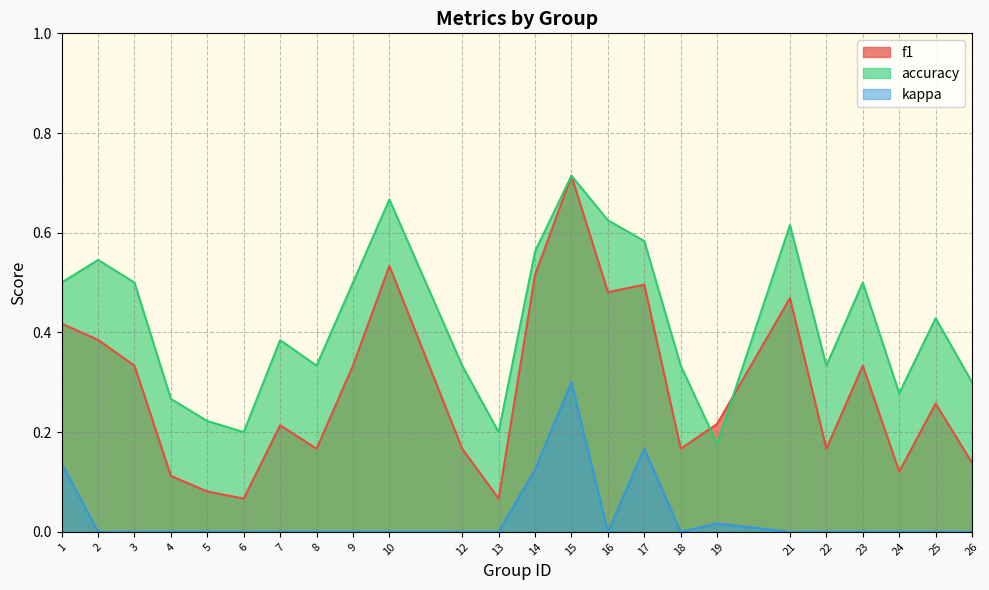

What is the value of the f1 point at the 12th from the left?

0.1